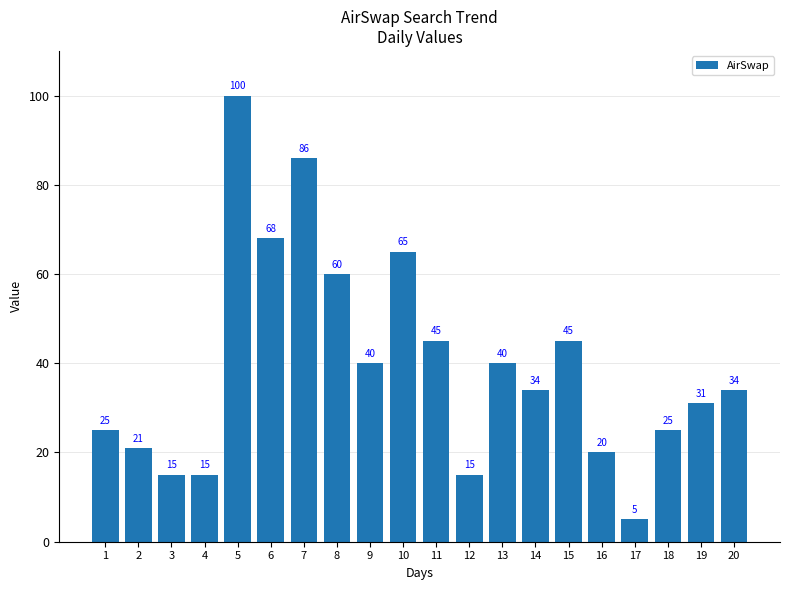

Reading right to left, transcribe all the data shown in this chart.

20=34	19=31	18=25	17=5	16=20	15=45	14=34	13=40	12=15	11=45	10=65	9=40	8=60	7=86	6=68	5=100	4=15	3=15	2=21	1=25